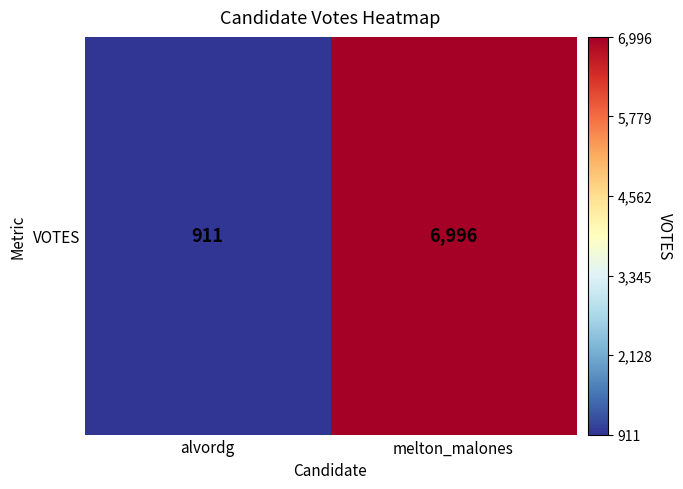

Approximately how many times larger is the value at alvordg compared to melton_malones?

0.1